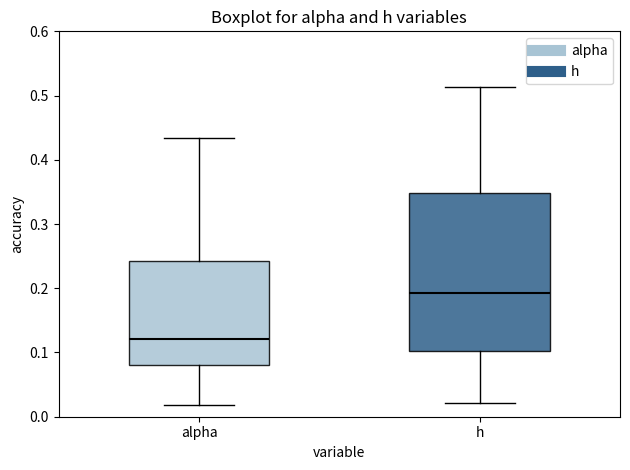

Reading left to right, read every box against the y-axis: the position of its median line, the range the box covers, and the ends of its whiskers. The values are not printed on the chart, so give them approximately, as read against the axis.

alpha: median 0.12, box 0.08 to 0.24, whiskers 0.02 to 0.43
h: median 0.19, box 0.10 to 0.35, whiskers 0.02 to 0.51